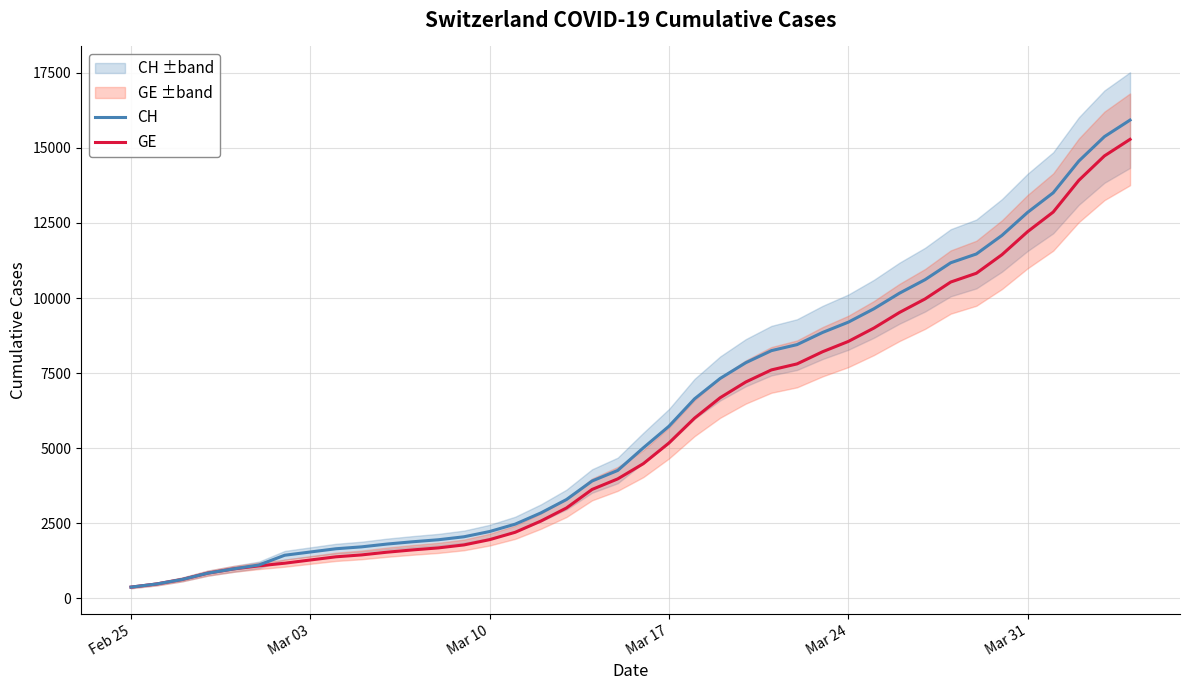

True or false: GE and CH cross at least once.

False